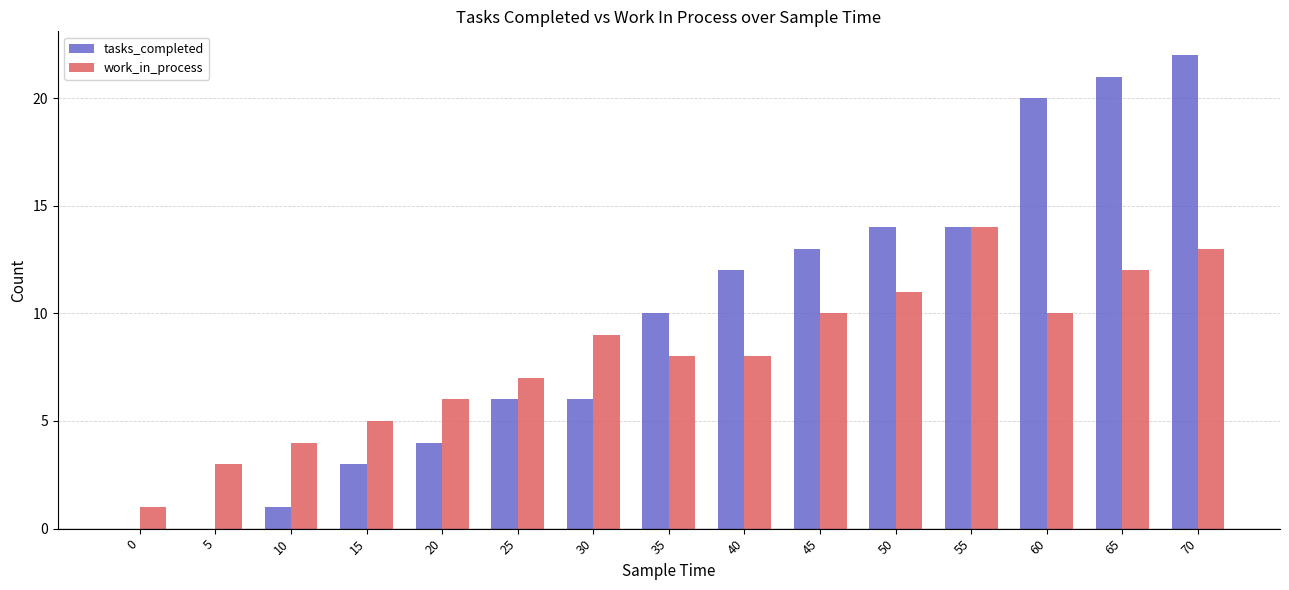

Where is work_in_process nearest to the value 7?

25